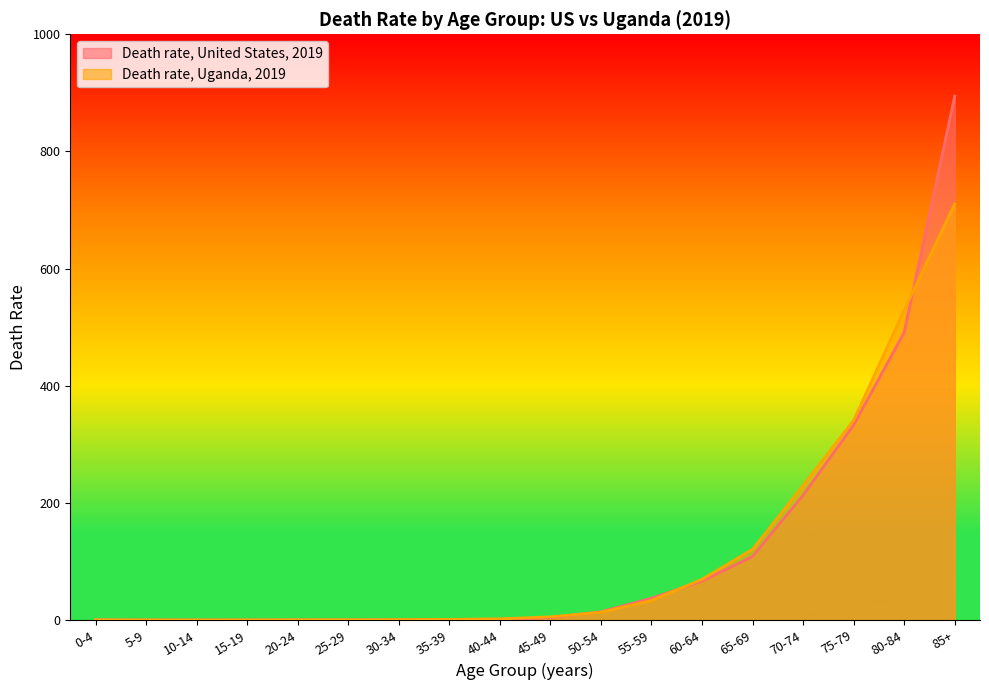

True or false: Death rate, United States, 2019 has more than 1 interior local peaks.

False